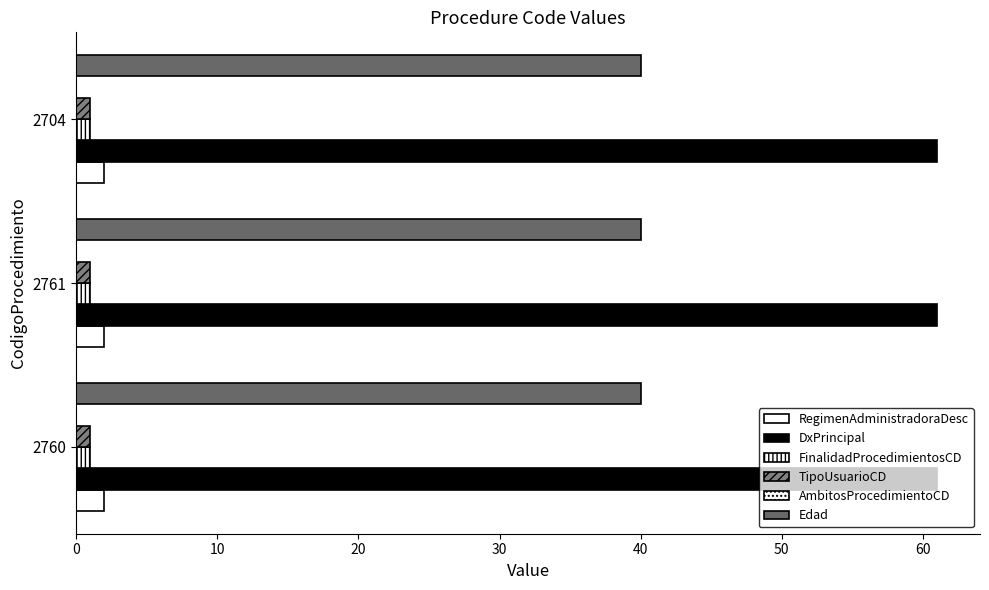

Reading left to right, transcribe all the data shown in this chart.

RegimenAdministradoraDesc: 2	2	2
DxPrincipal: 61	61	61
FinalidadProcedimientosCD: 1	1	1
TipoUsuarioCD: 1	1	1
AmbitosProcedimientoCD: 0	0	0
Edad: 40	40	40